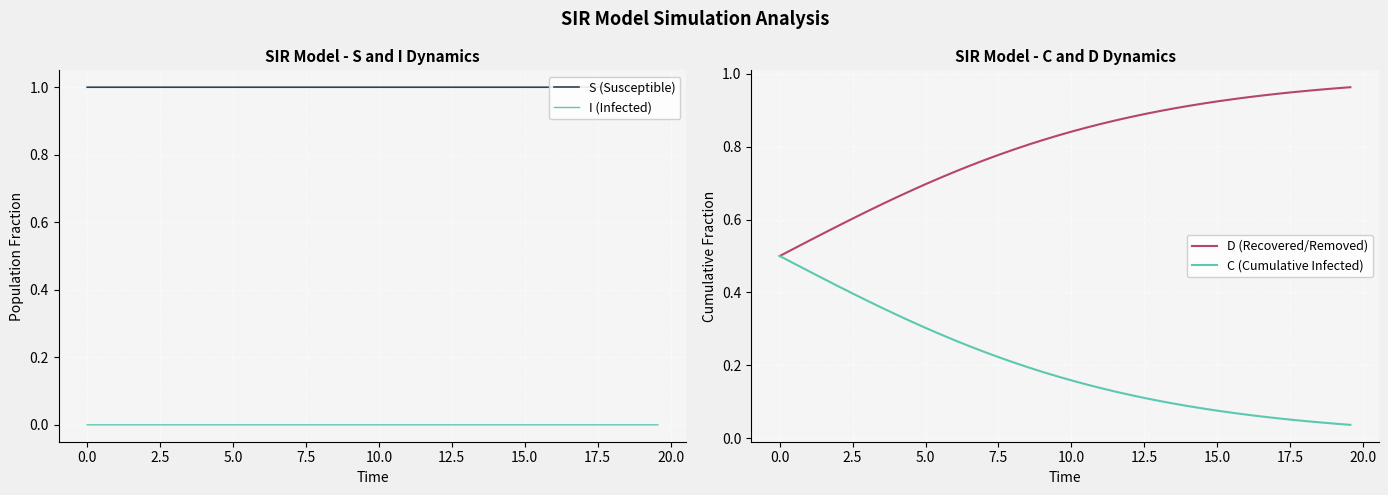

Which series has the largest range (max minus min)?

C (Cumulative Infected)